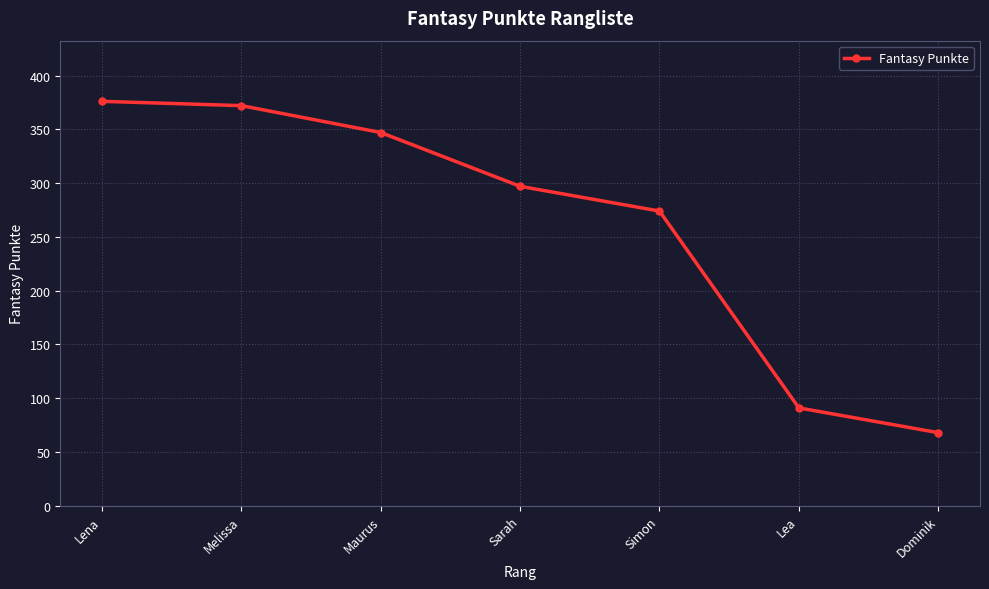

What is the minimum value shown in the chart?

68